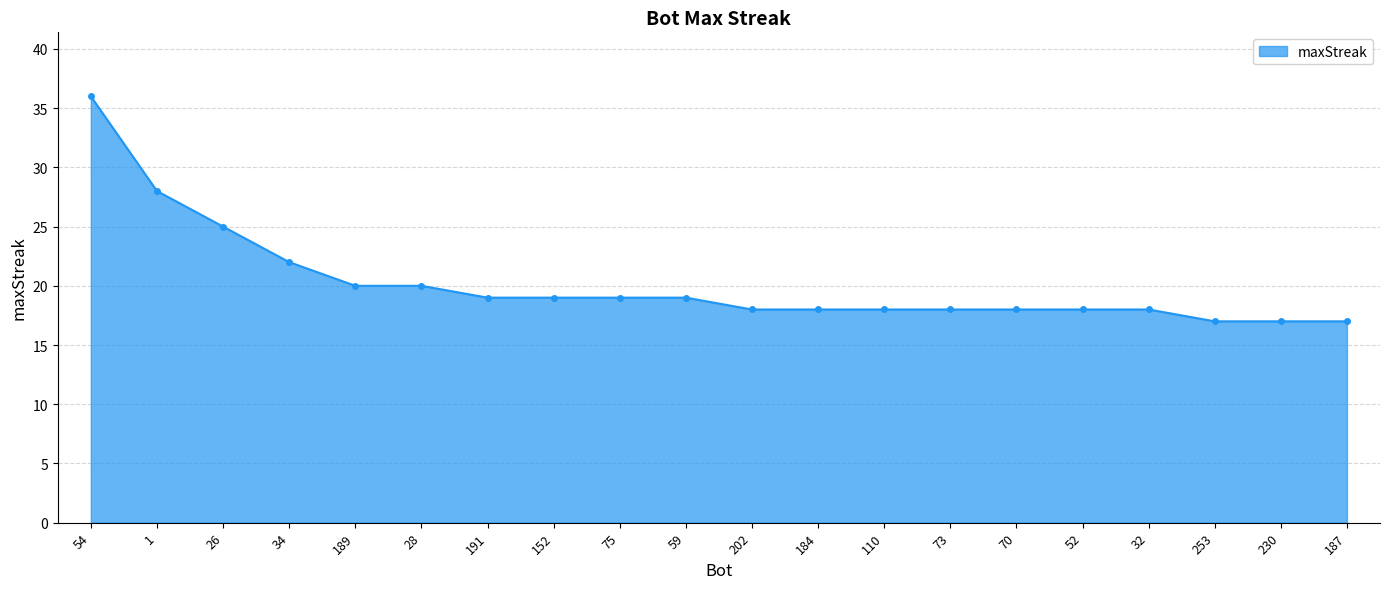

Reading right to left, what are all the values shown in this chart?

187=17	230=17	253=17	32=18	52=18	70=18	73=18	110=18	184=18	202=18	59=19	75=19	152=19	191=19	28=20	189=20	34=22	26=25	1=28	54=36